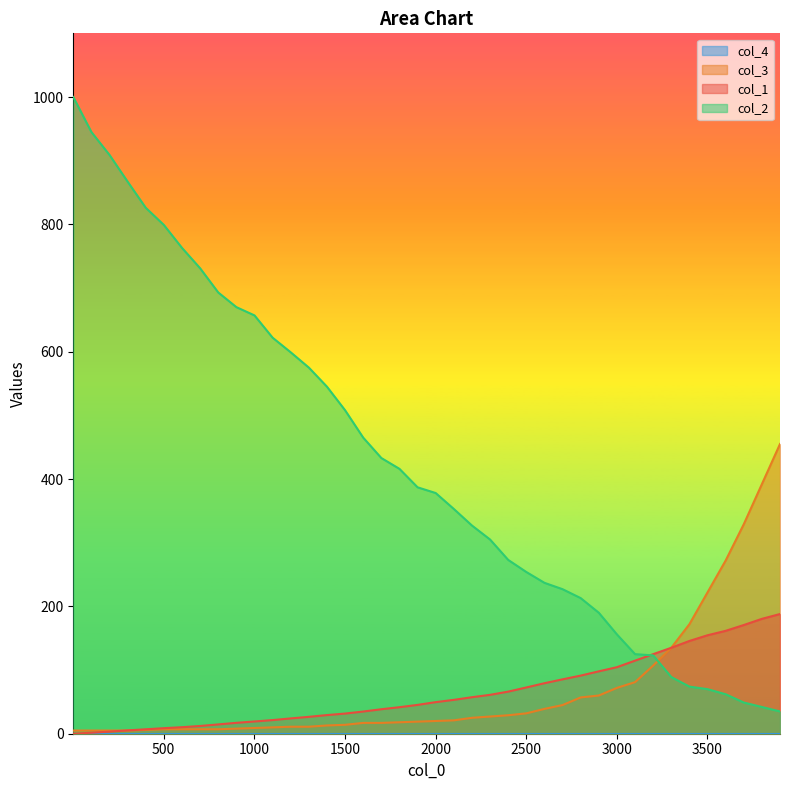

What is the highest value of the col_2 series?

1000.0